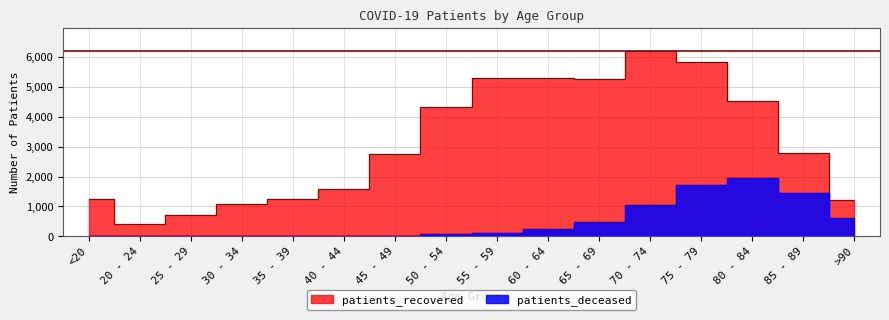

Read the patients_recovered value at 45 - 49.

2750